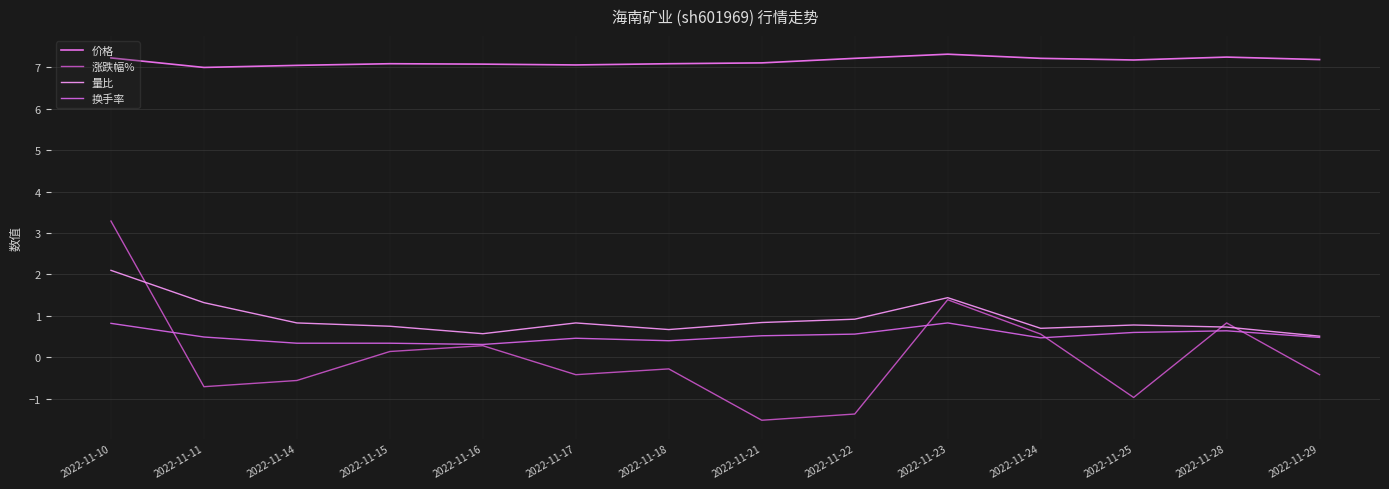

Between 2022-11-28 and 2022-11-21, which is larger?

2022-11-28